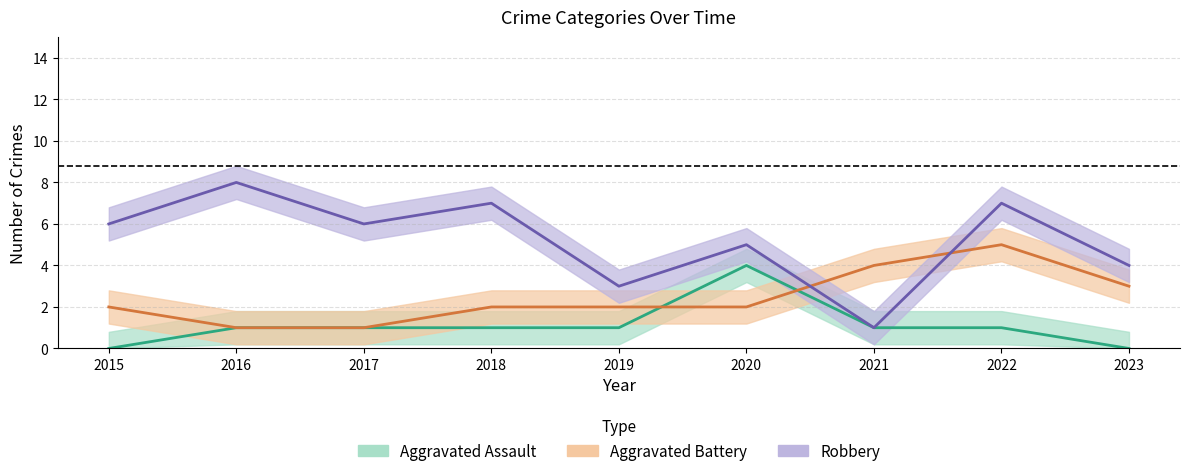

In Aggravated Battery, how many points are higher than both neighbors (excluding endpoints)?

1